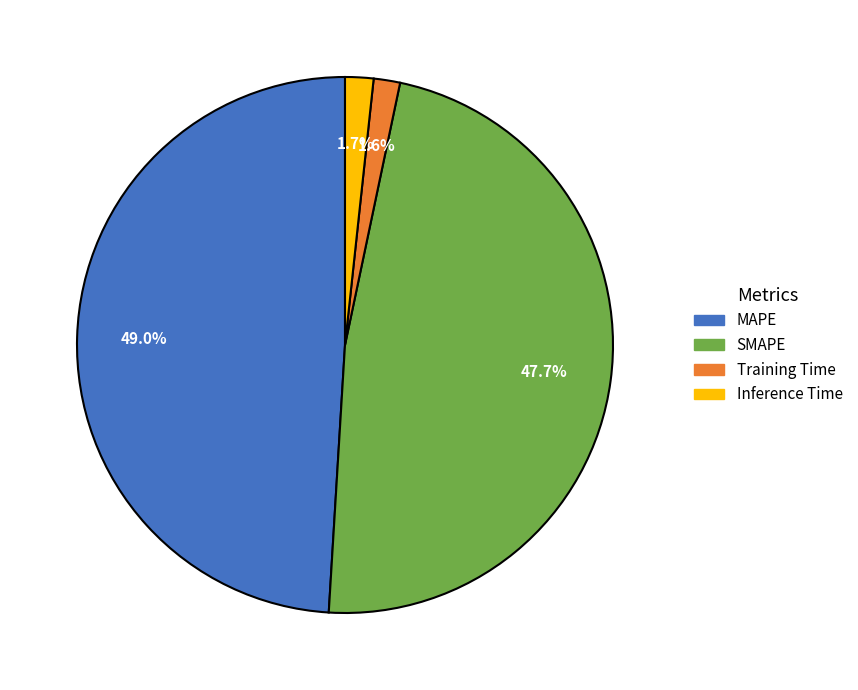

Which slice is the largest?

MAPE